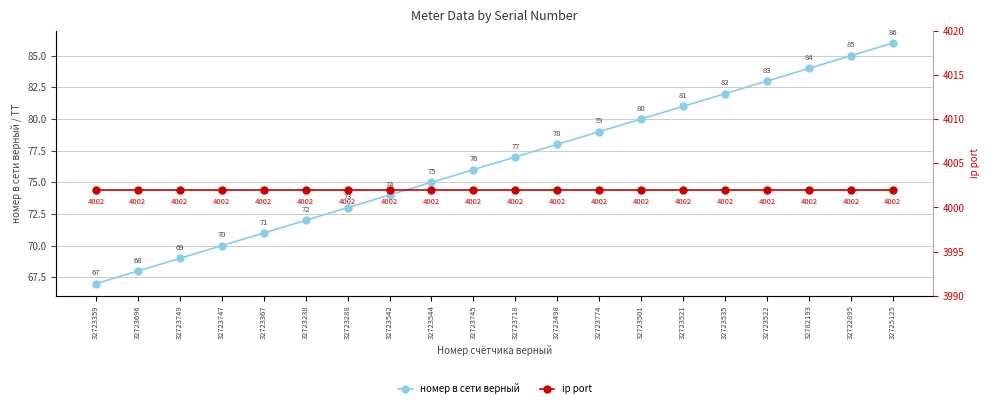

The ip port series shows 1432 at 32723747. True or false?

False